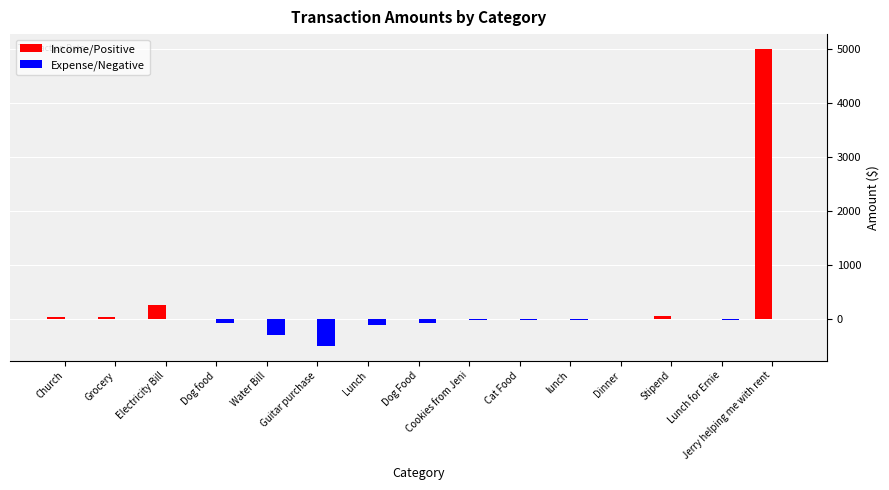

What is the highest value of the Income/Positive series?

5000